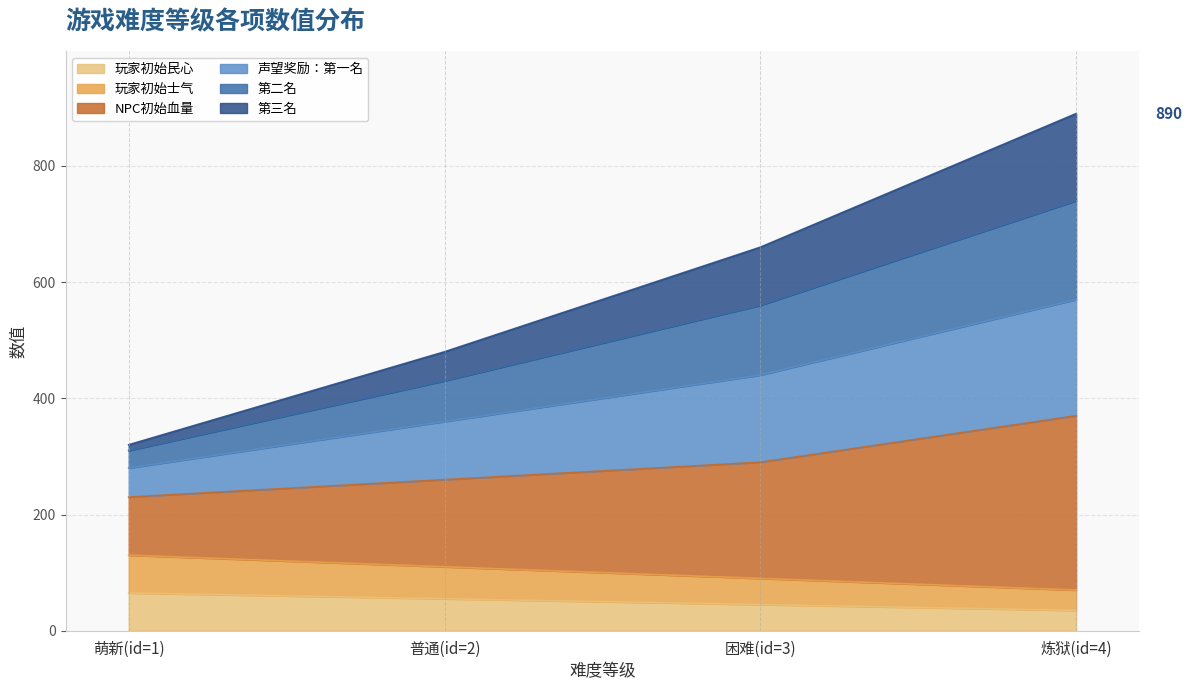

Does the chart display data point markers on the line(s)?

No